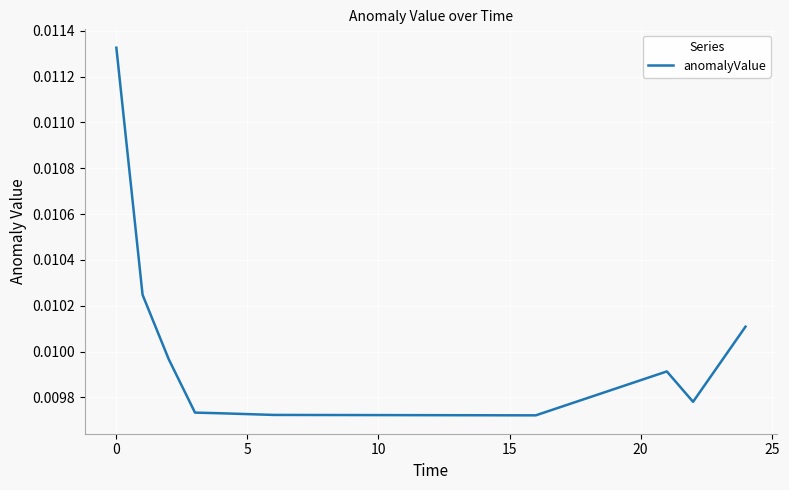

Does the chart have visible grid lines?

Yes